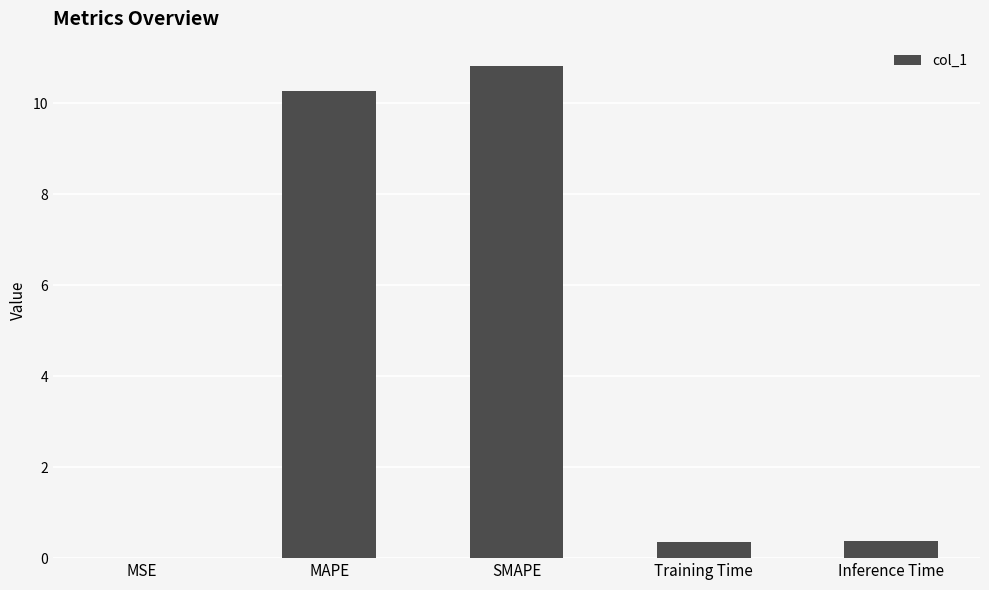

The value at MAPE is 5.0. True or false?

False